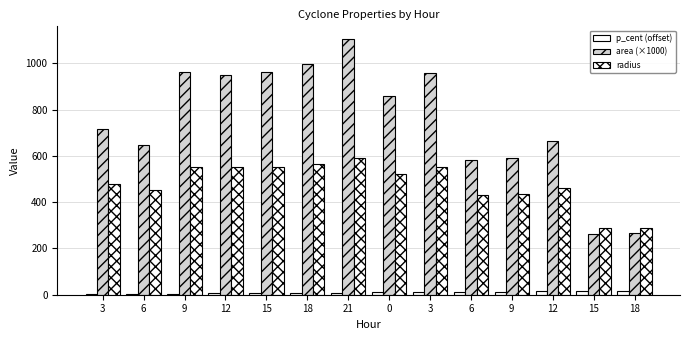

Are the bars grouped side by side (vs. stacked)?

Yes